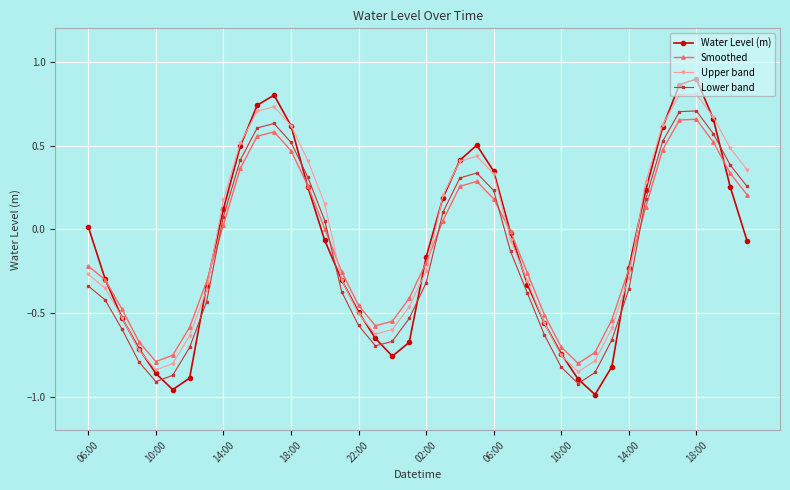

Which series has the largest range (max minus min)?

Water Level (m)